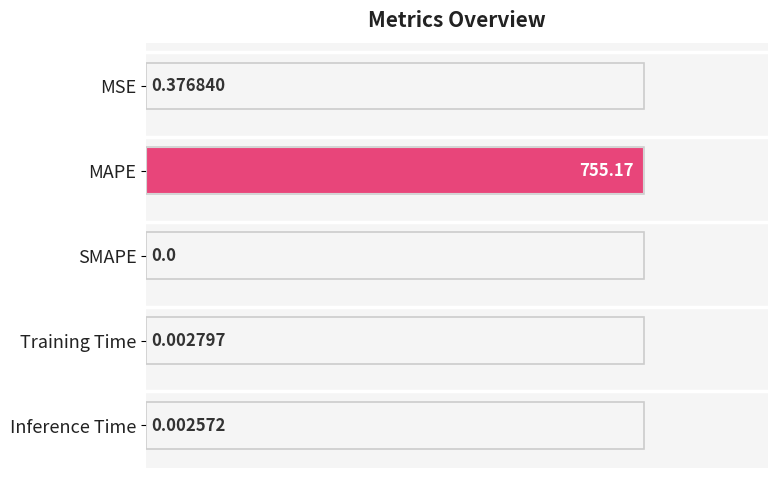

How many data points does each series have?

5